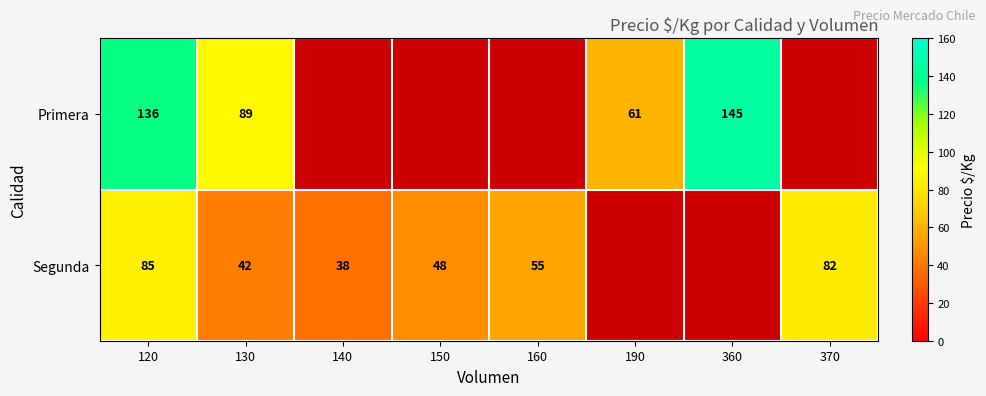

Rank the series at 130 from highest to lowest value.

Primera, Segunda